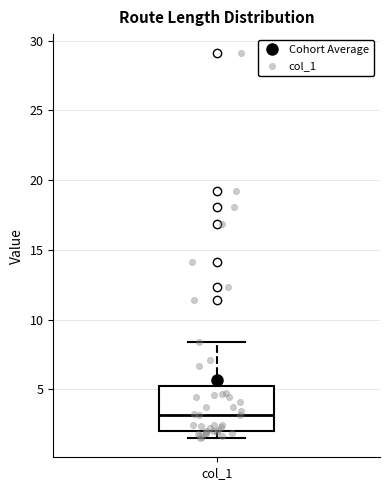

Where does the median line of the box for col_1 sit on the y-axis? The values are not printed on the chart, so give them approximately, as read against the axis.

3.0